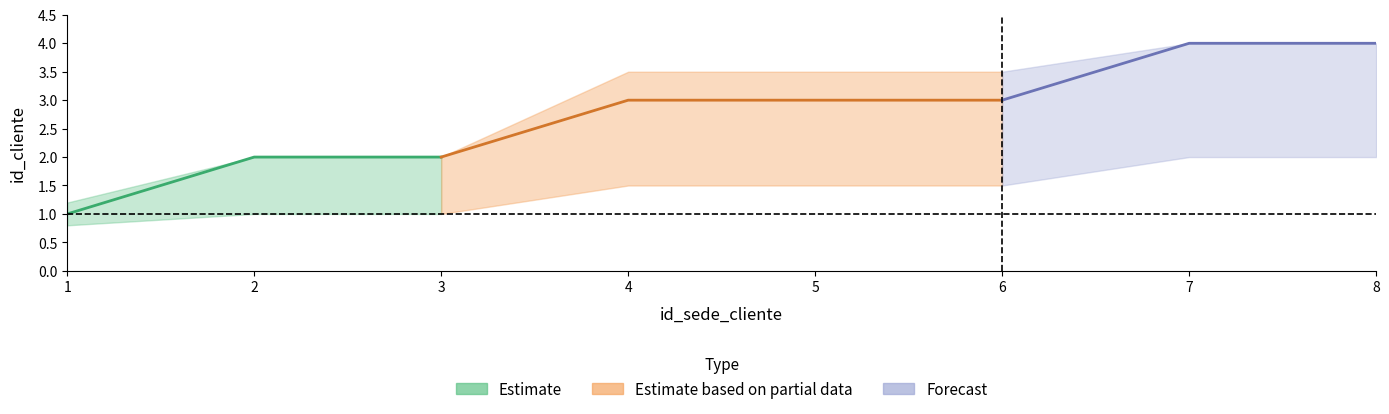

True or false: id_cliente and lower cross at least once.

False